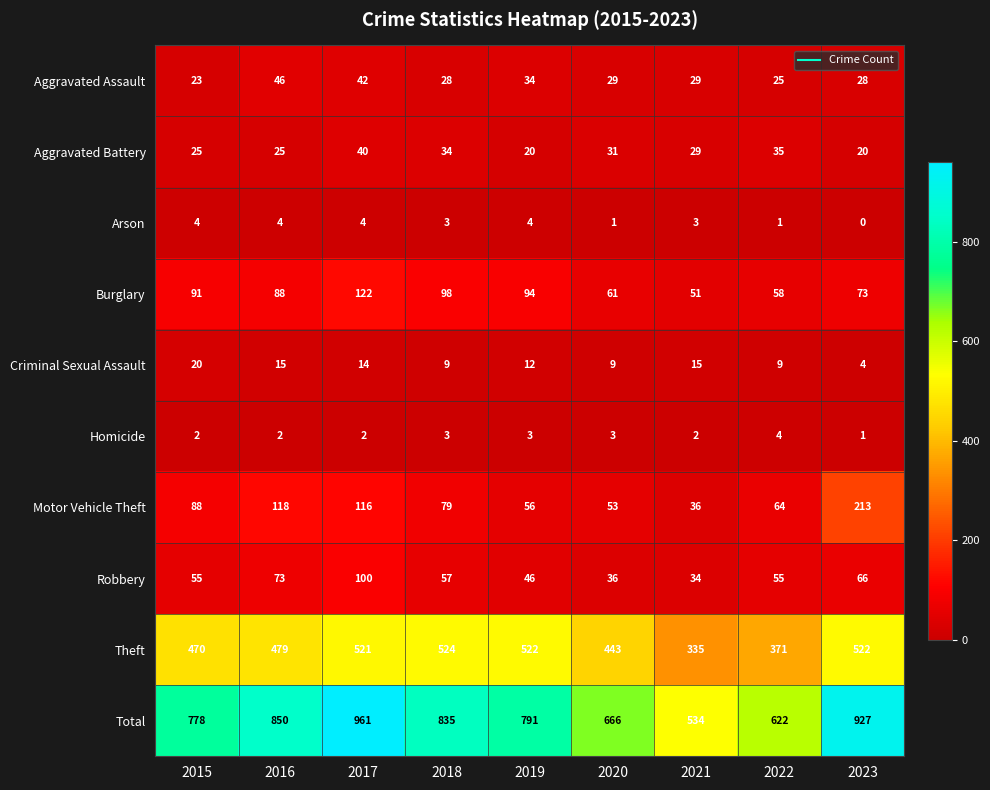

What is the sum of the Robbery values at 2015 and 2020?

91